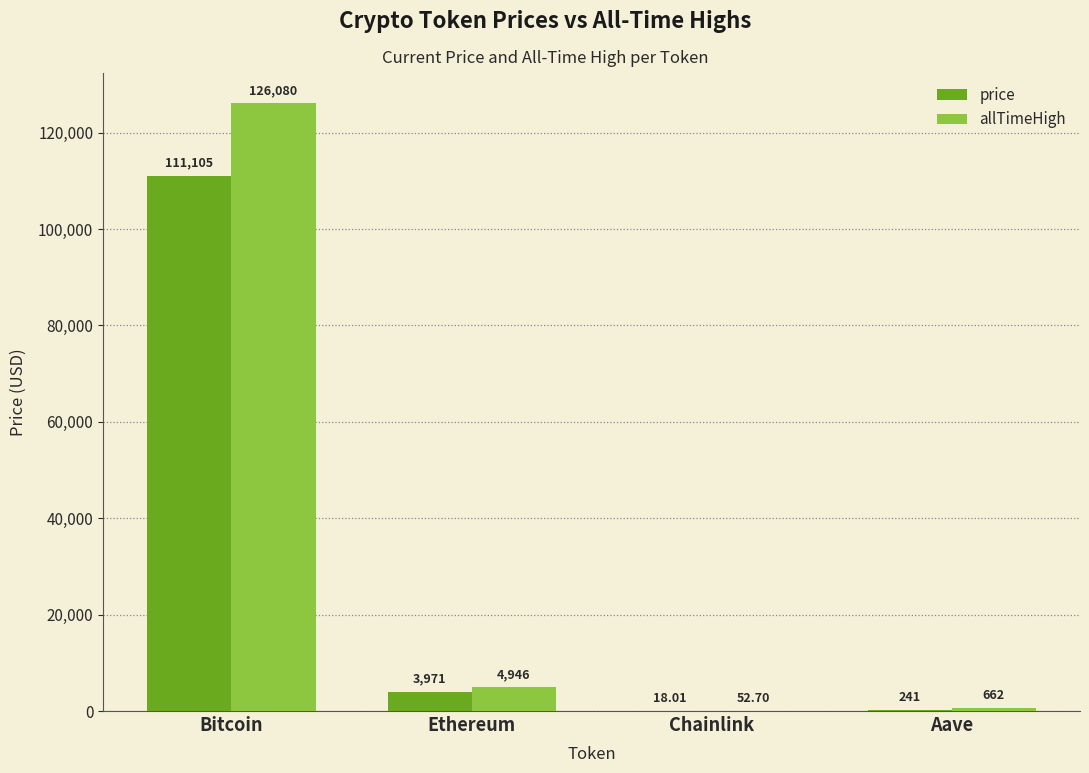

Which series has the largest total across all categories?

allTimeHigh